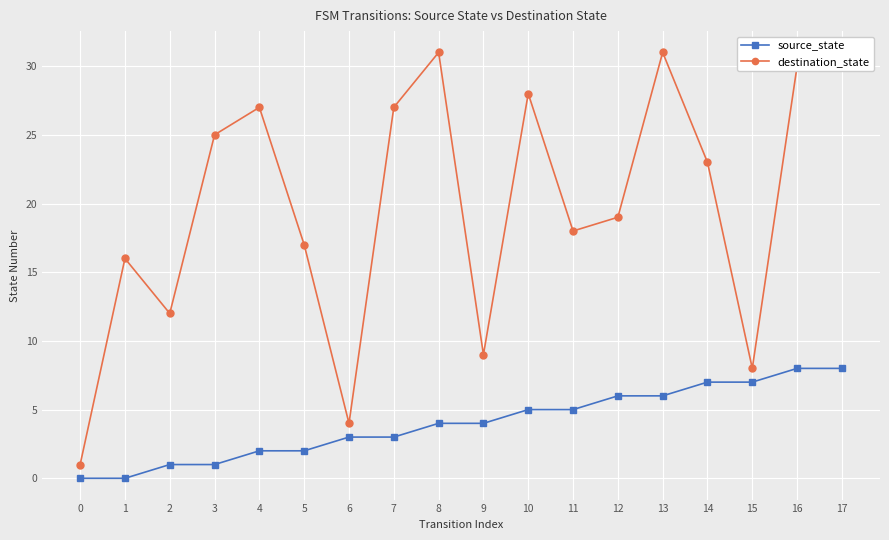

True or false: destination_state and source_state intersect in this chart.

False